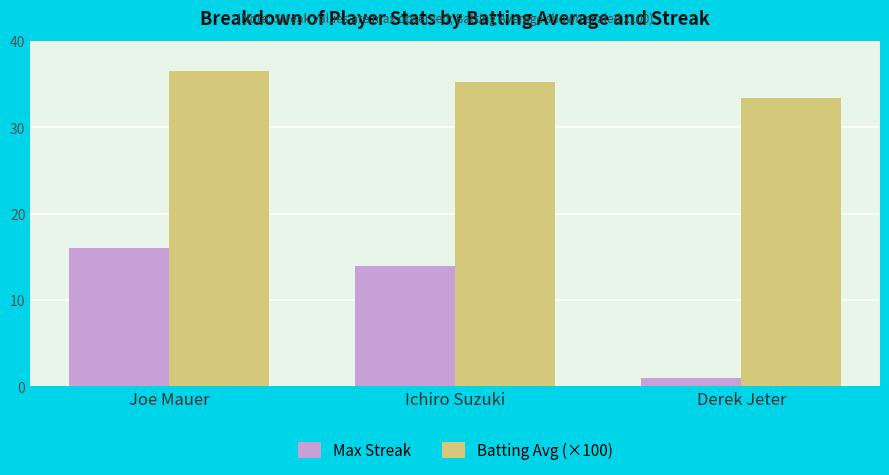

What is the label of the 1st bar from the left?

Joe Mauer